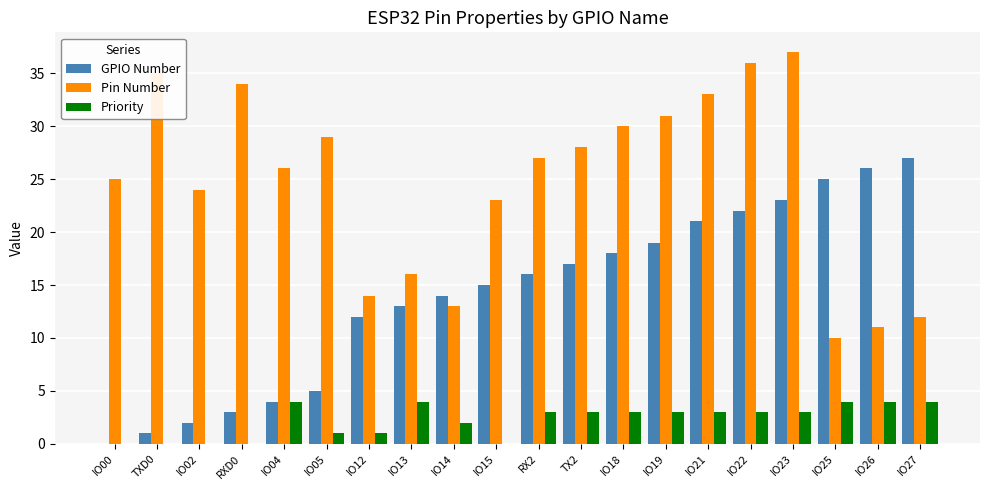

Reading left to right, what are all the values shown in this chart?

GPIO Number: IO00=0	TXD0=1	IO02=2	RXD0=3	IO04=4	IO05=5	IO12=12	IO13=13	IO14=14	IO15=15	RX2=16	TX2=17	IO18=18	IO19=19	IO21=21	IO22=22	IO23=23	IO25=25	IO26=26	IO27=27
Pin Number: IO00=25	TXD0=35	IO02=24	RXD0=34	IO04=26	IO05=29	IO12=14	IO13=16	IO14=13	IO15=23	RX2=27	TX2=28	IO18=30	IO19=31	IO21=33	IO22=36	IO23=37	IO25=10	IO26=11	IO27=12
Priority: IO00=0	TXD0=0	IO02=0	RXD0=0	IO04=4	IO05=1	IO12=1	IO13=4	IO14=2	IO15=0	RX2=3	TX2=3	IO18=3	IO19=3	IO21=3	IO22=3	IO23=3	IO25=4	IO26=4	IO27=4